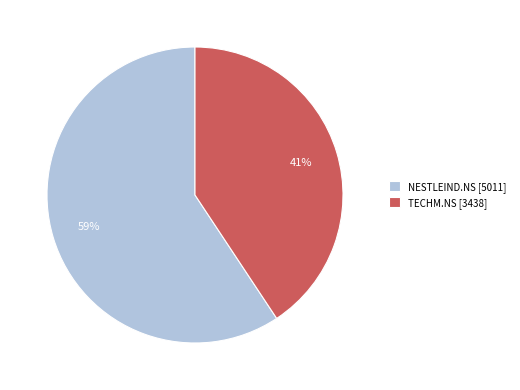

How many segments does this pie chart have?

2